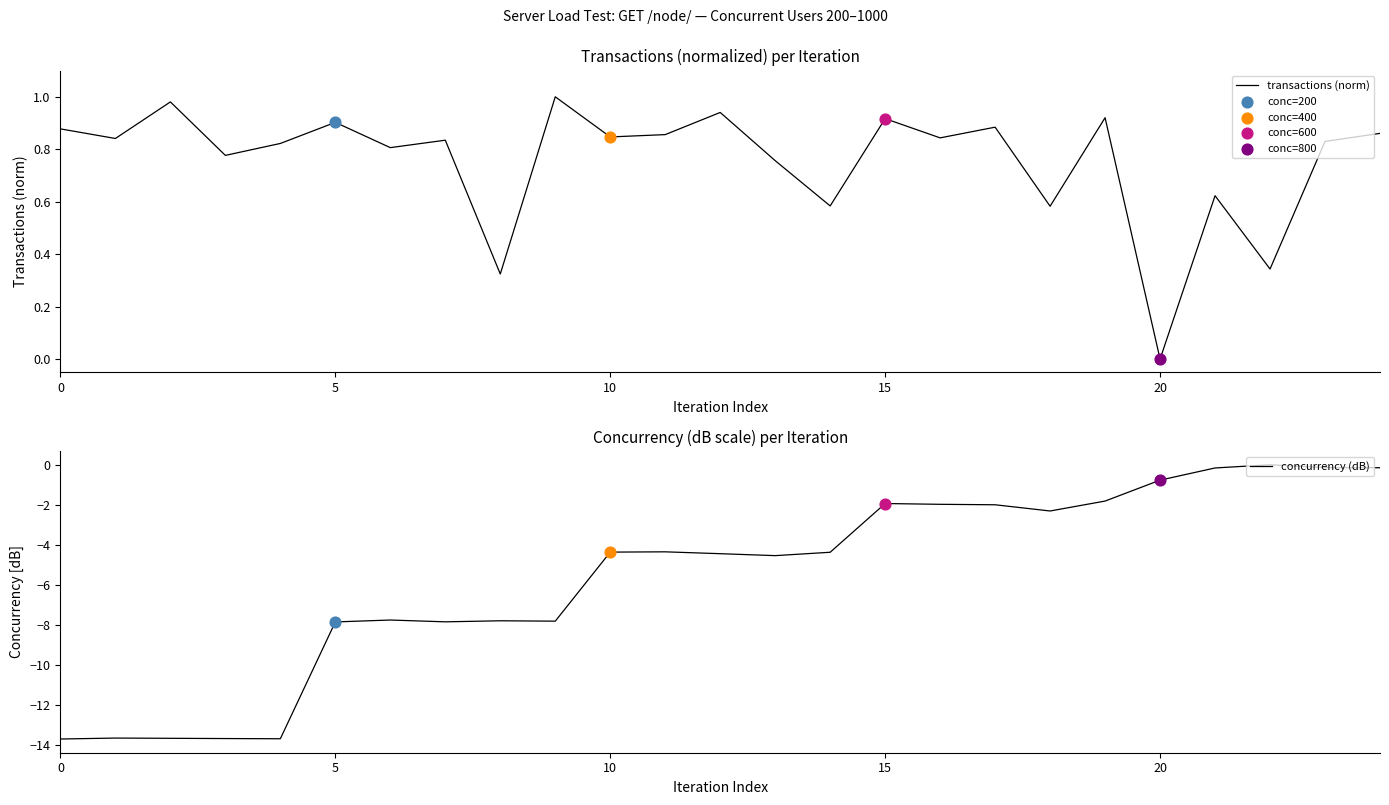

What are all the series names shown in the legend?

transactions (norm), concurrency (dB)